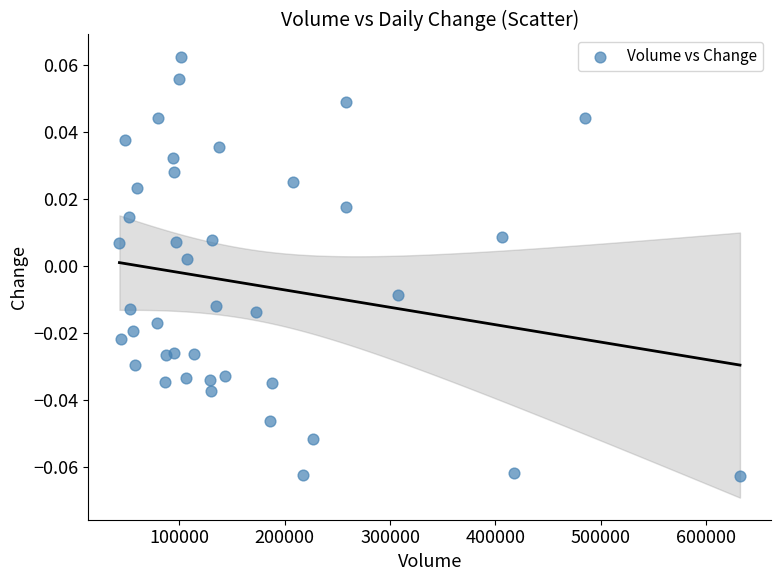

What is the range of X values (max minus min)?

588851.0